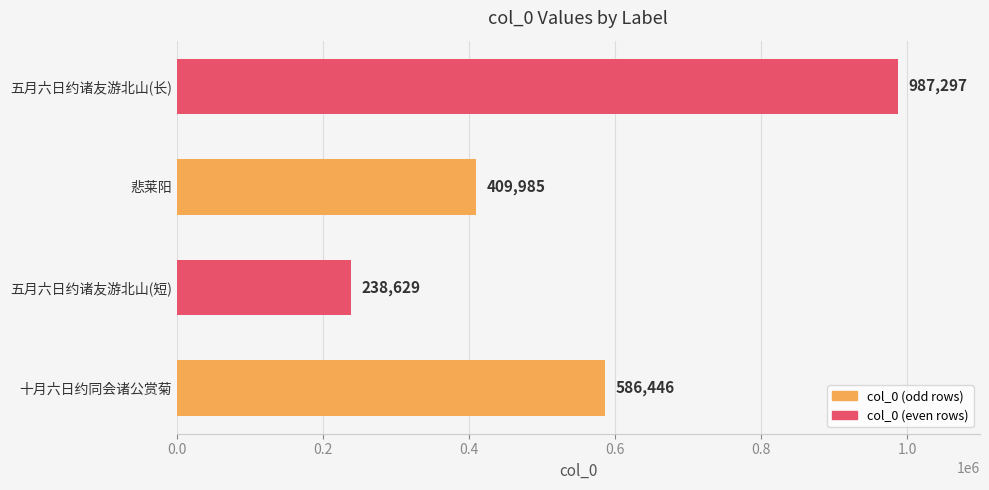

What is the average value?

555589